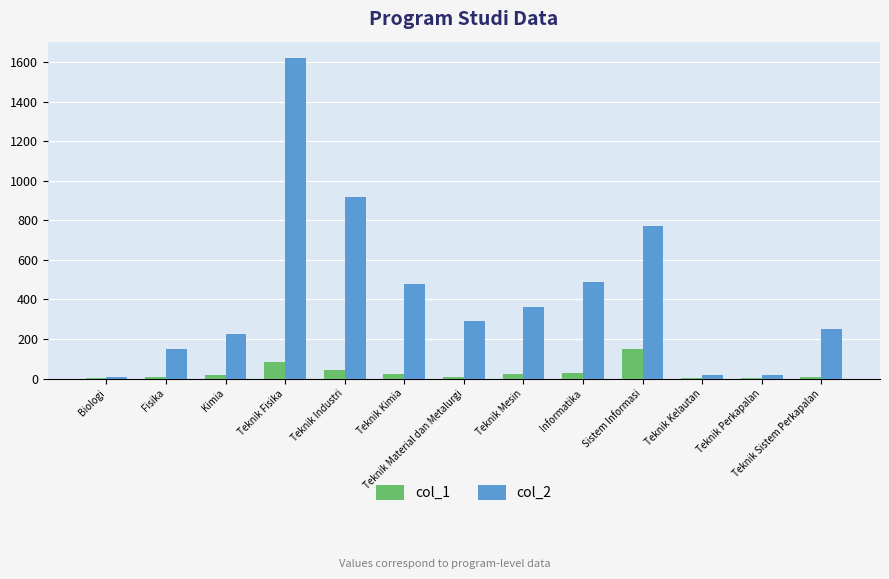

How many groups of bars are there?

13